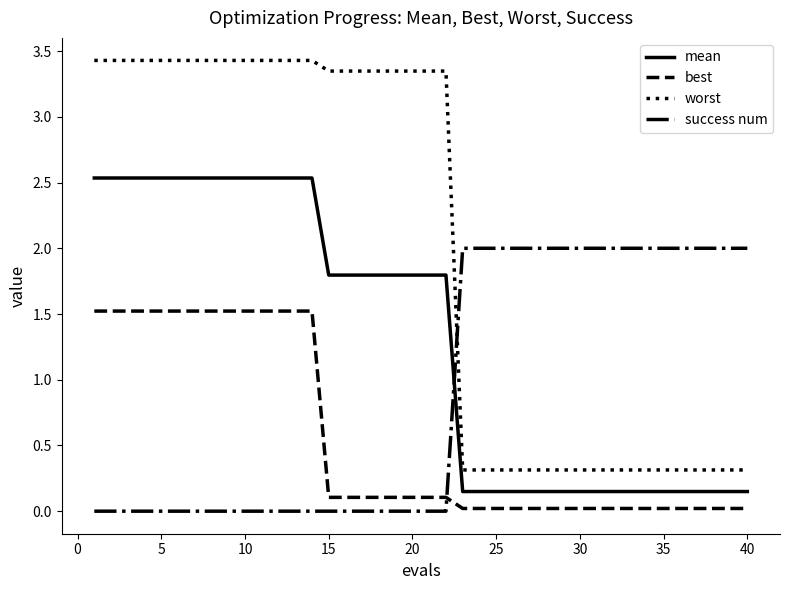

How many categories are shown in the chart?

40